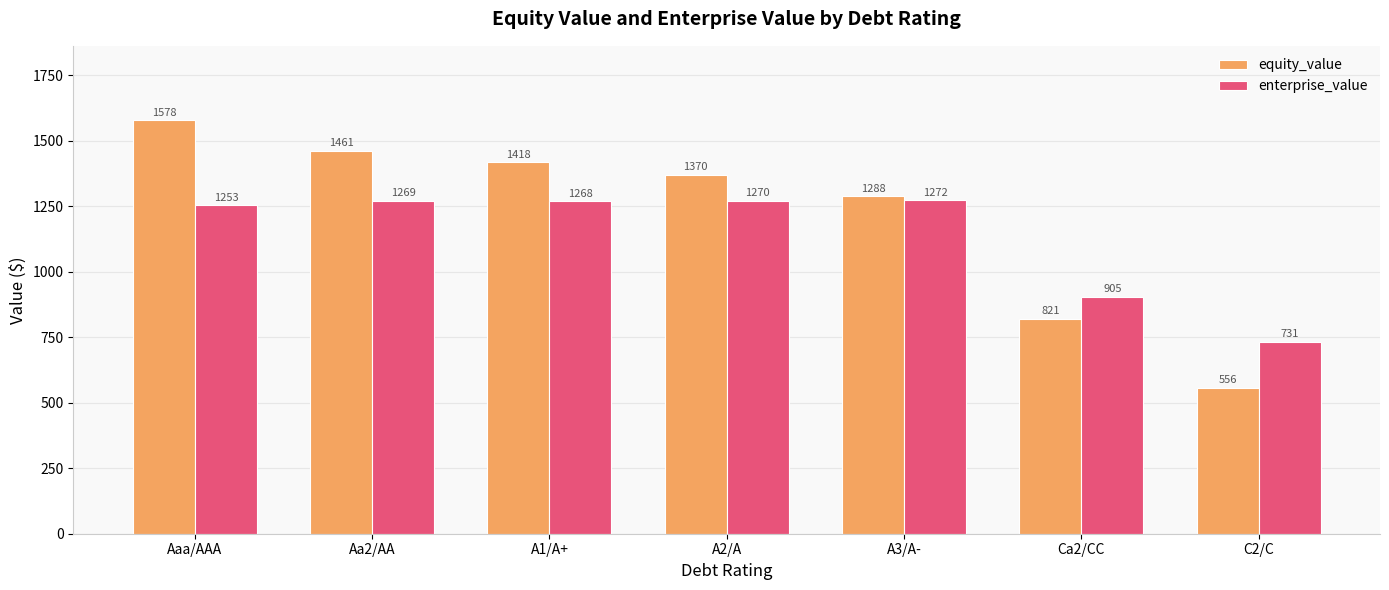

List the series in order of their peak value, highest first.

equity_value, enterprise_value